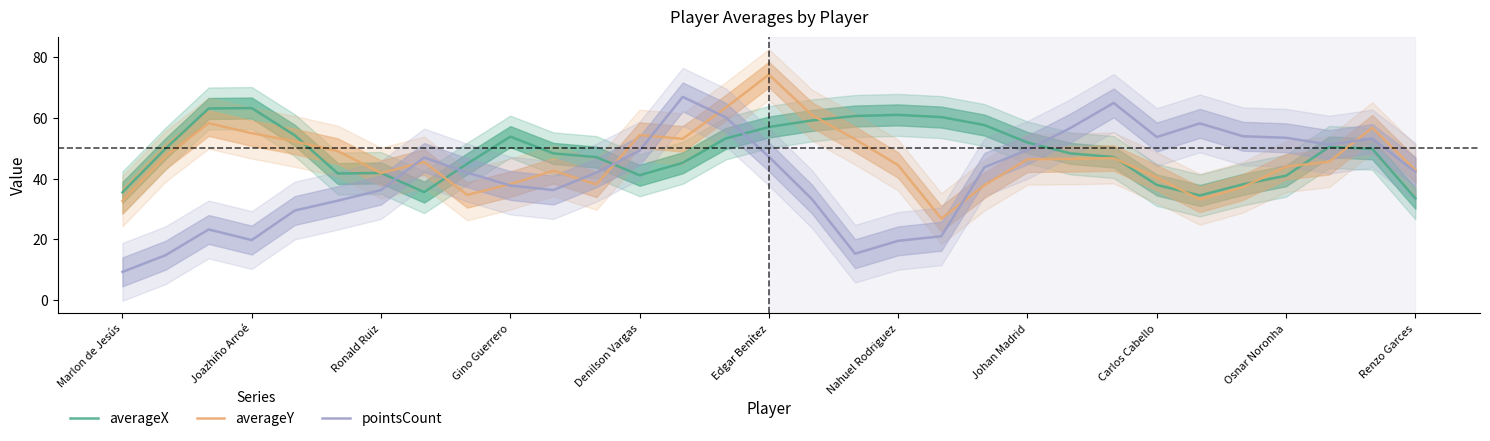

At 11, list the series in order from smallest to largest.

averageY, pointsCount, averageX